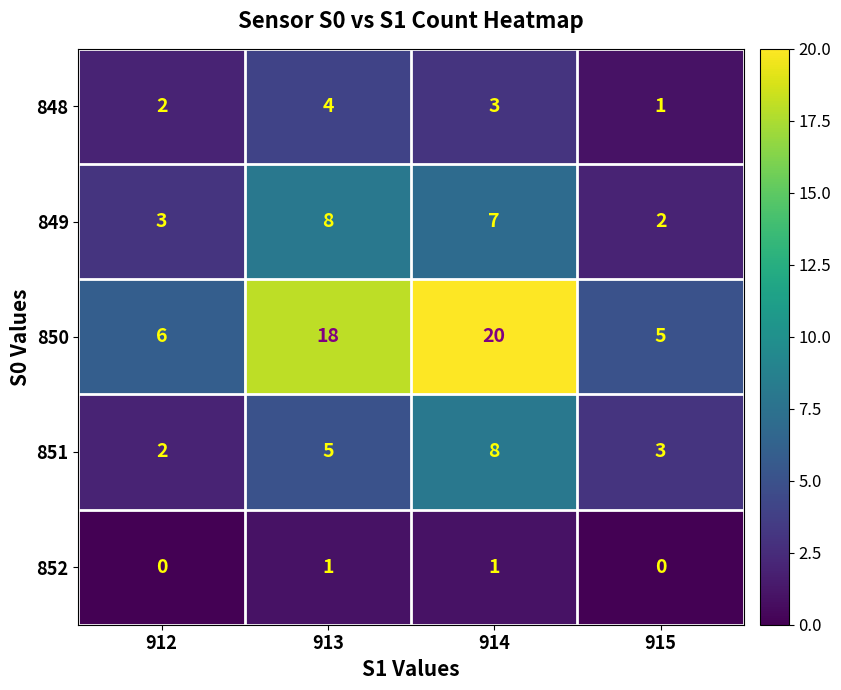

Reading left to right, extract all data points from this chart.

848: 912=2	913=4	914=3	915=1
849: 912=3	913=8	914=7	915=2
850: 912=6	913=18	914=20	915=5
851: 912=2	913=5	914=8	915=3
852: 912=0	913=1	914=1	915=0